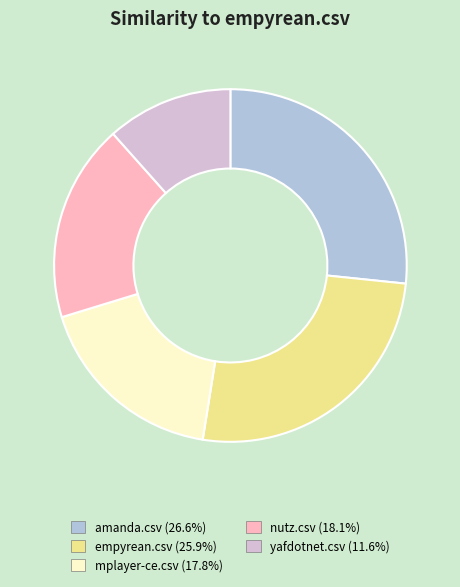

Between nutz.csv and yafdotnet.csv, which is larger?

nutz.csv